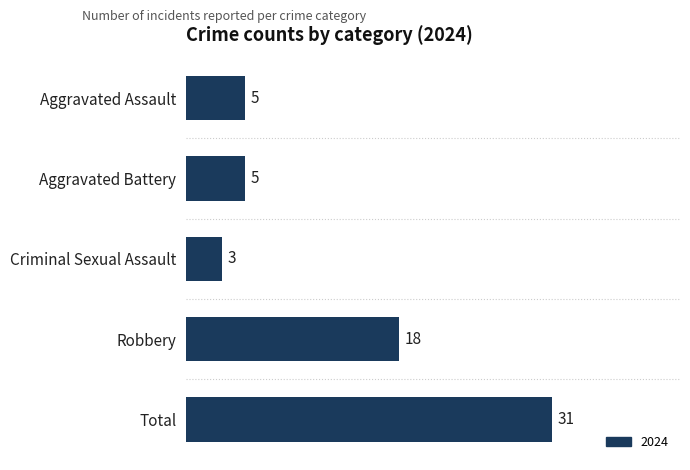

What is the approximate value at Total, to the nearest 10?

30